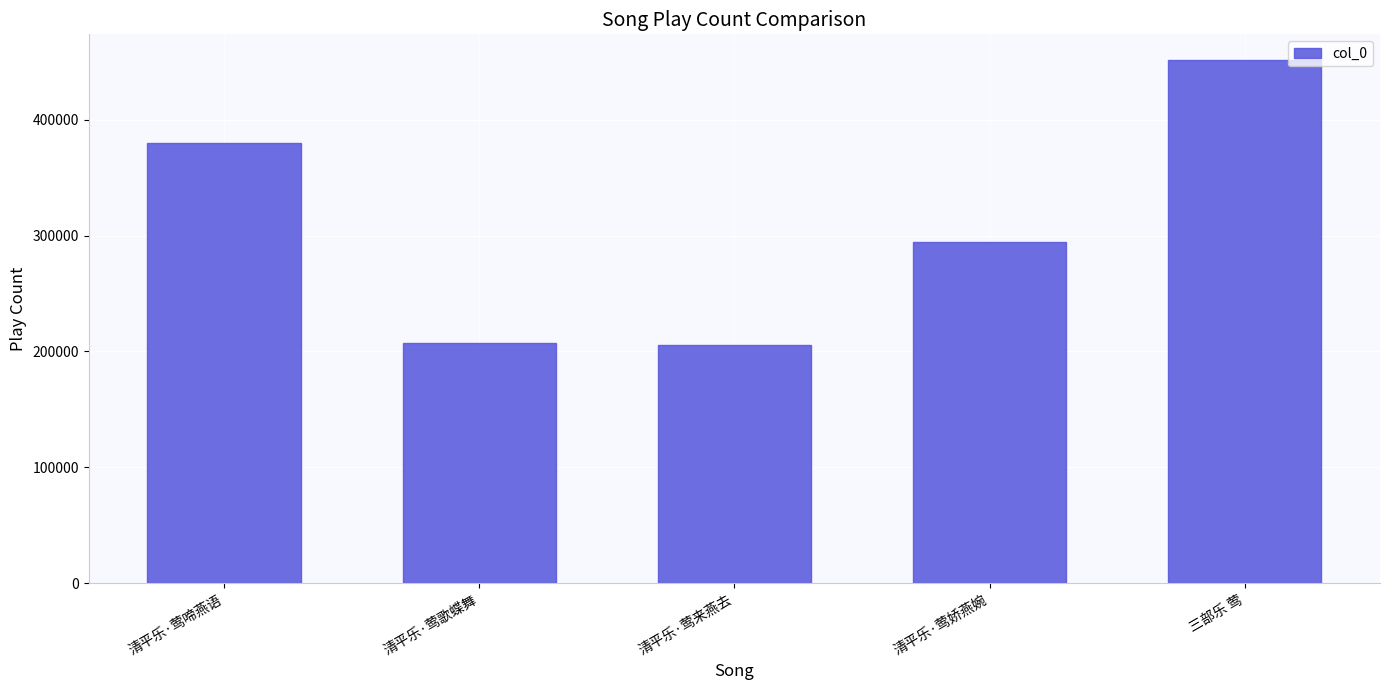

Where does the data first go above 294009?

清平乐·莺啼燕语